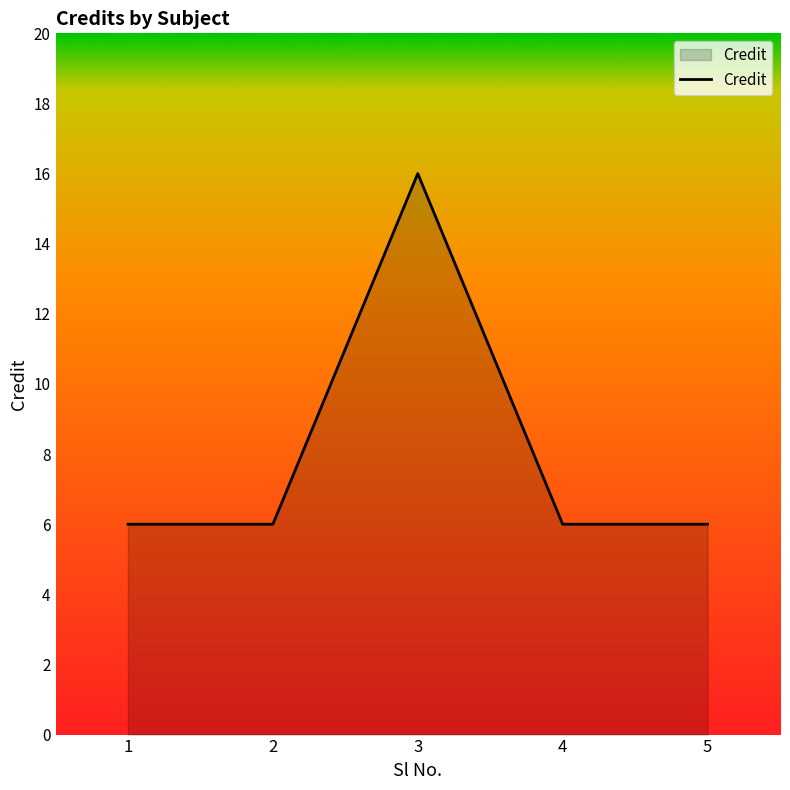

Where is the first local maximum?

3